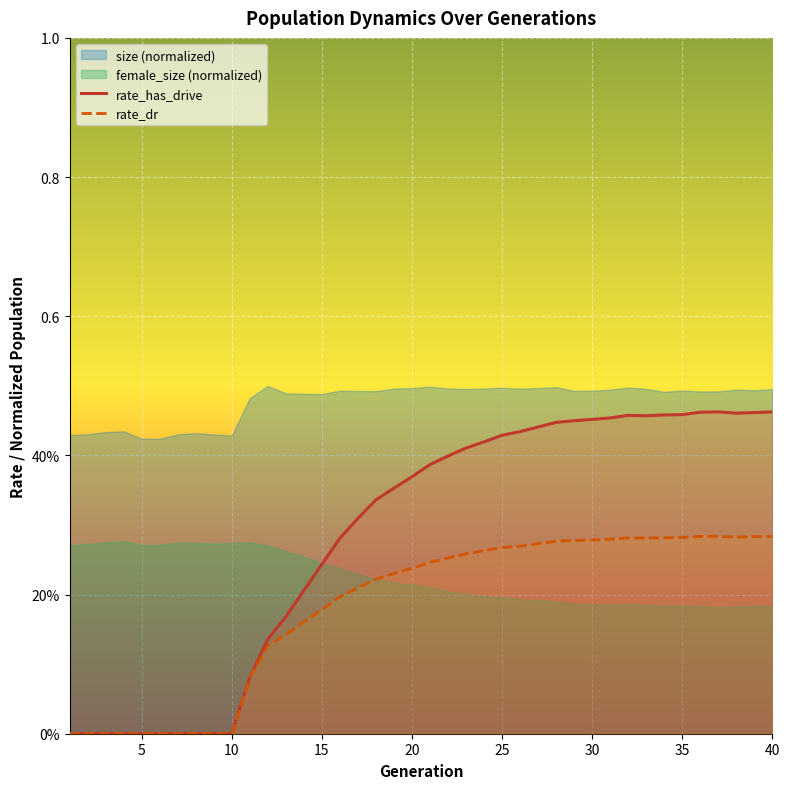

How many positive values does the rate_dr series have?

30